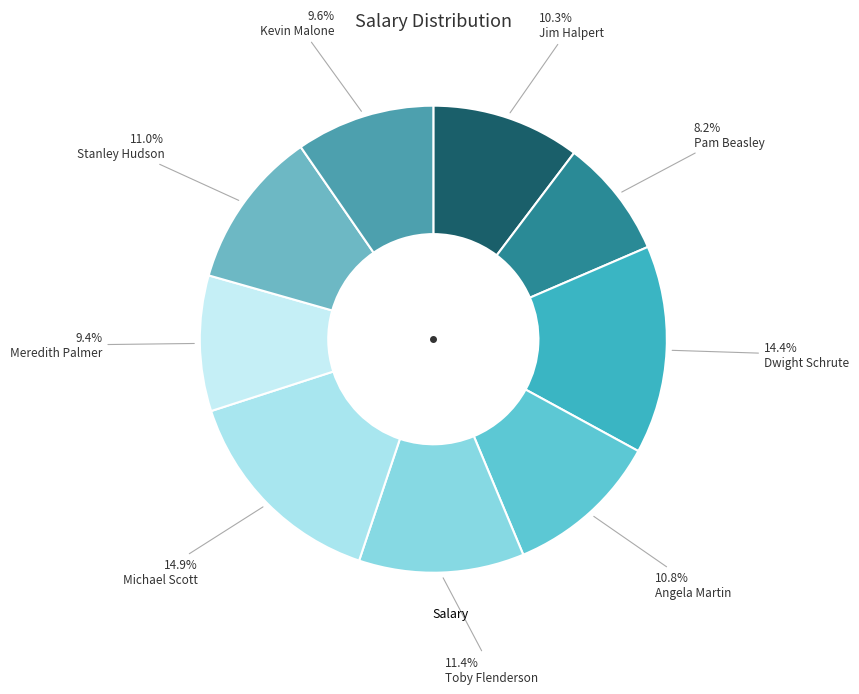

Count the number of slices in the pie.

9